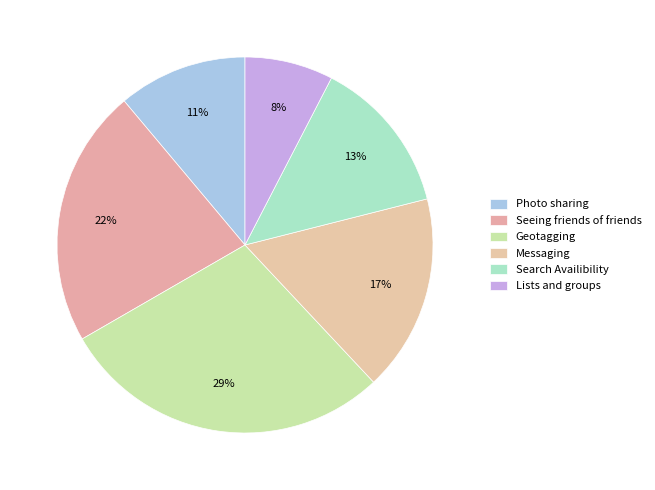

Which category has the biggest portion of the pie?

Geotagging